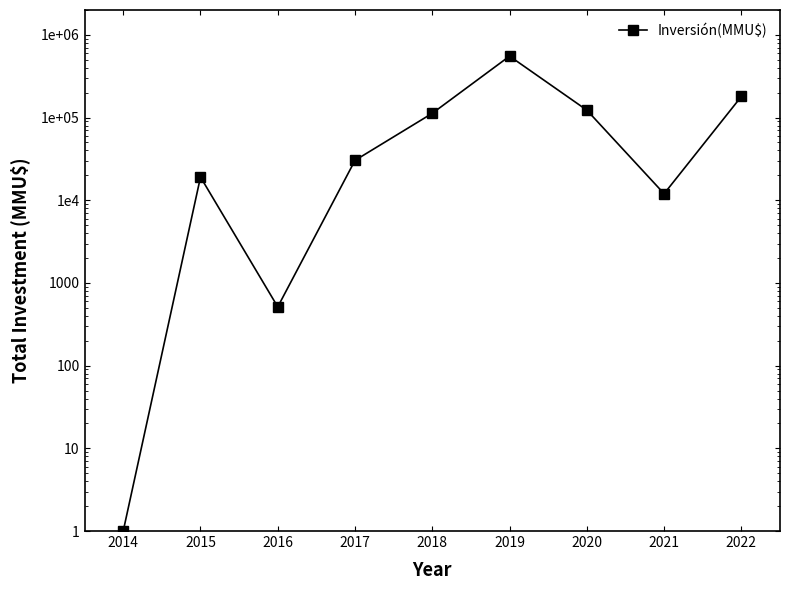

At which label is the value closest to 276702?

2022